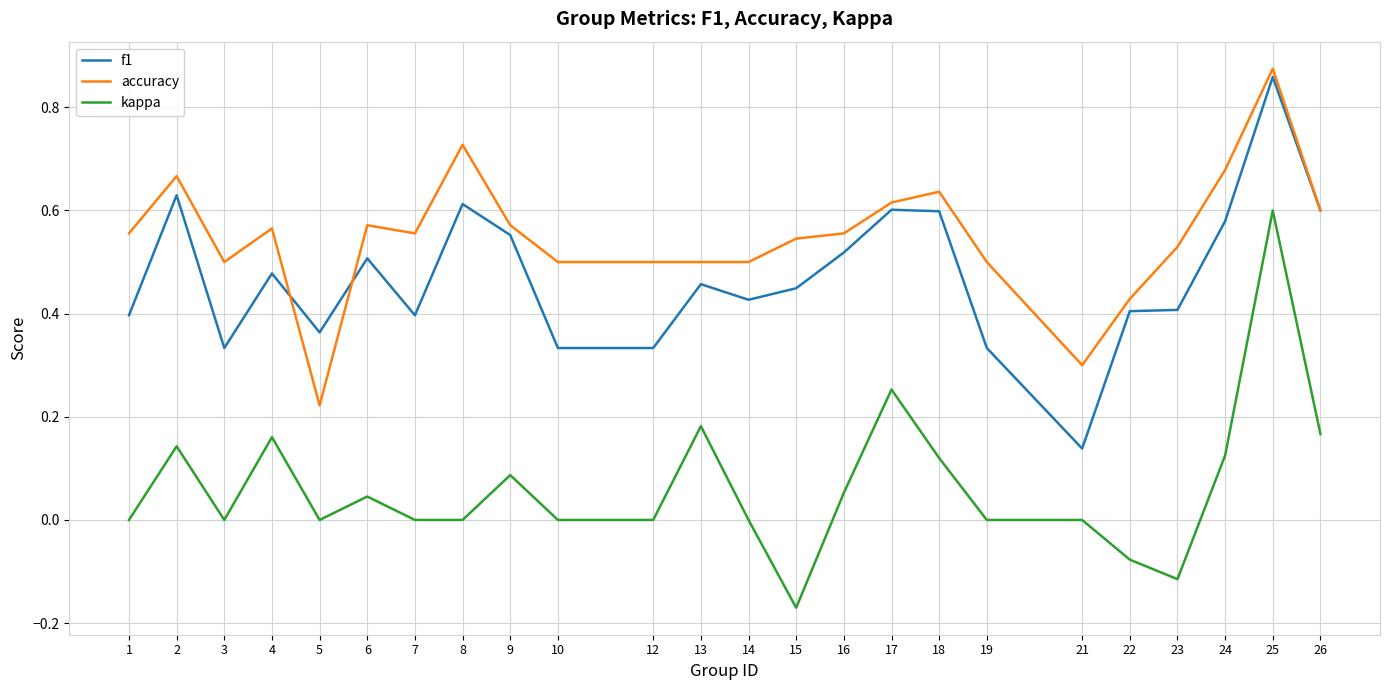

Which series has the largest range (max minus min)?

kappa